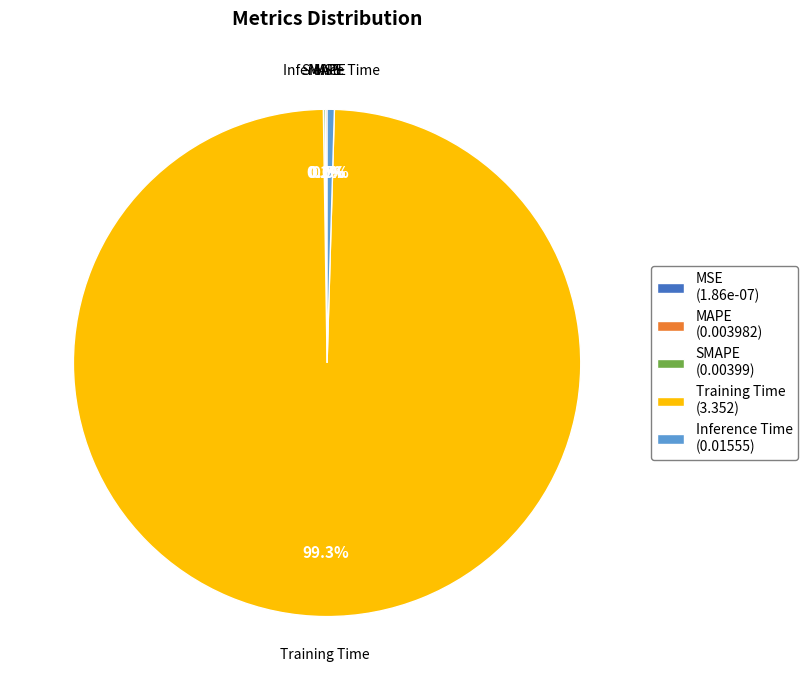

What is the largest slice in the pie chart?

Training Time